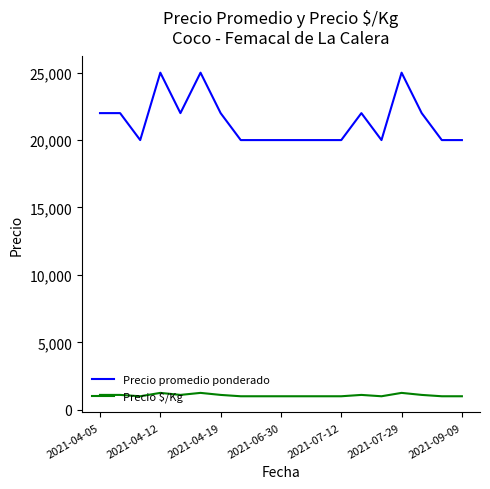

Which series has the largest range (max minus min)?

Precio promedio ponderado